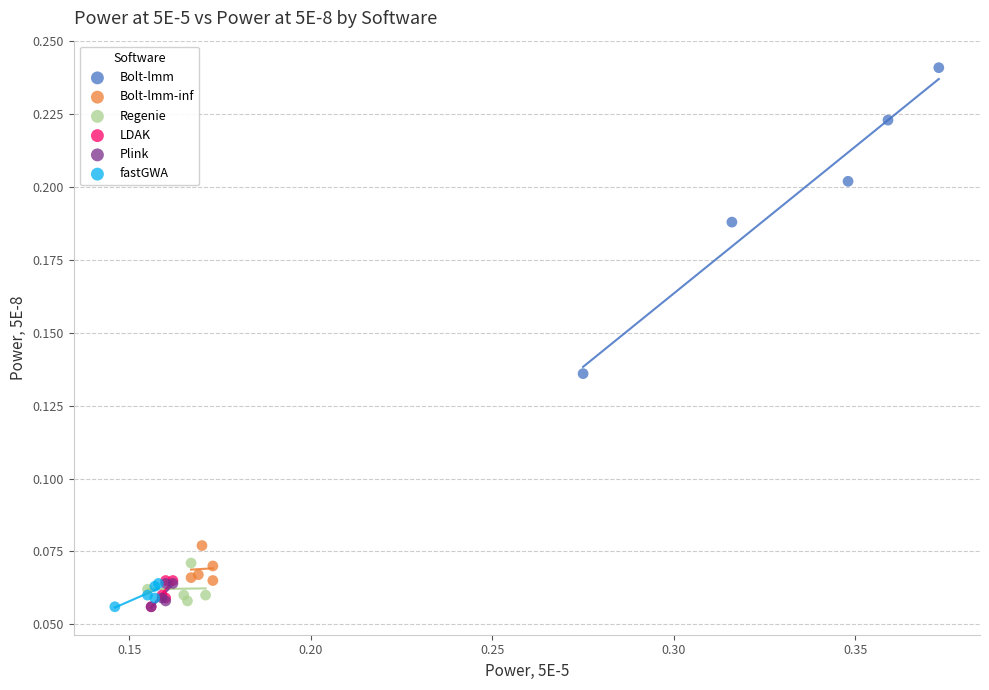

Which series has the largest Y range (max minus min)?

Bolt-lmm